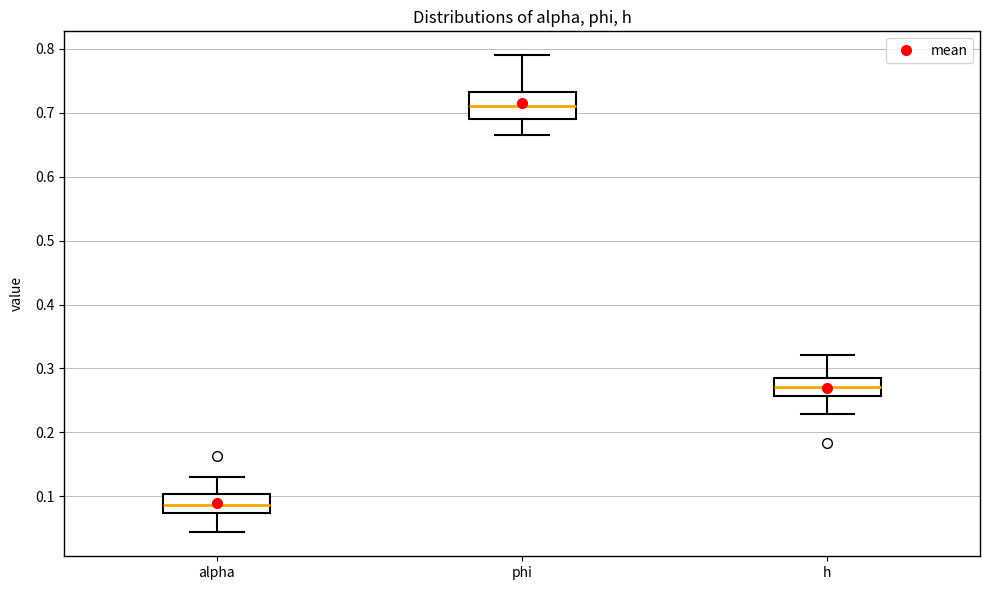

Comparing the boxes themselves (not the whiskers), which one is the tallest?

phi